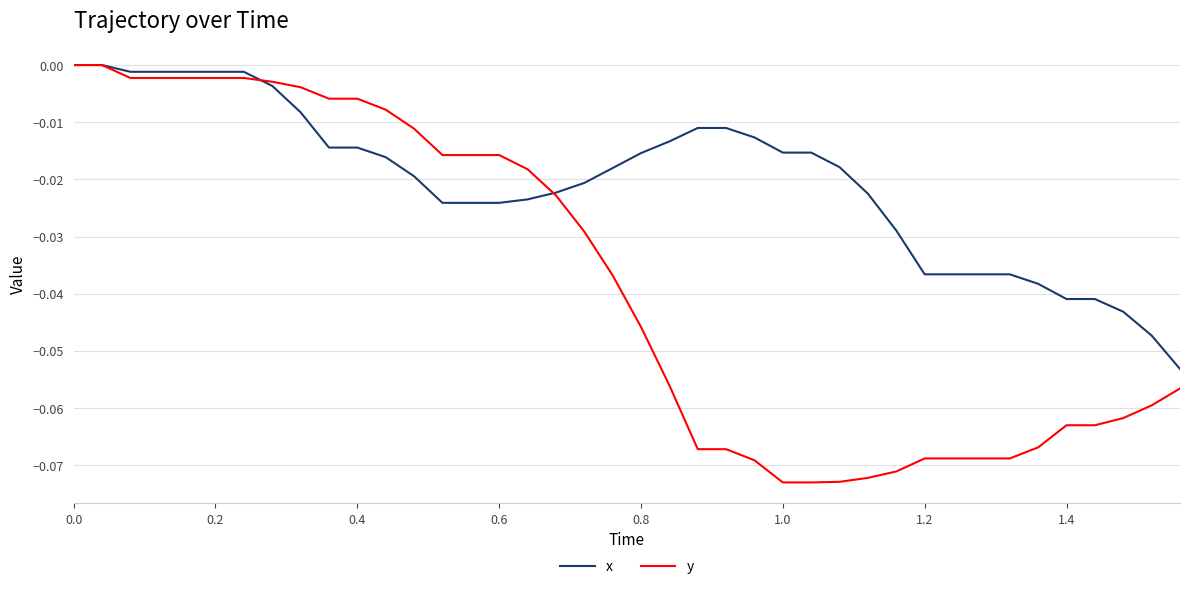

Which series has the largest total across all categories?

x